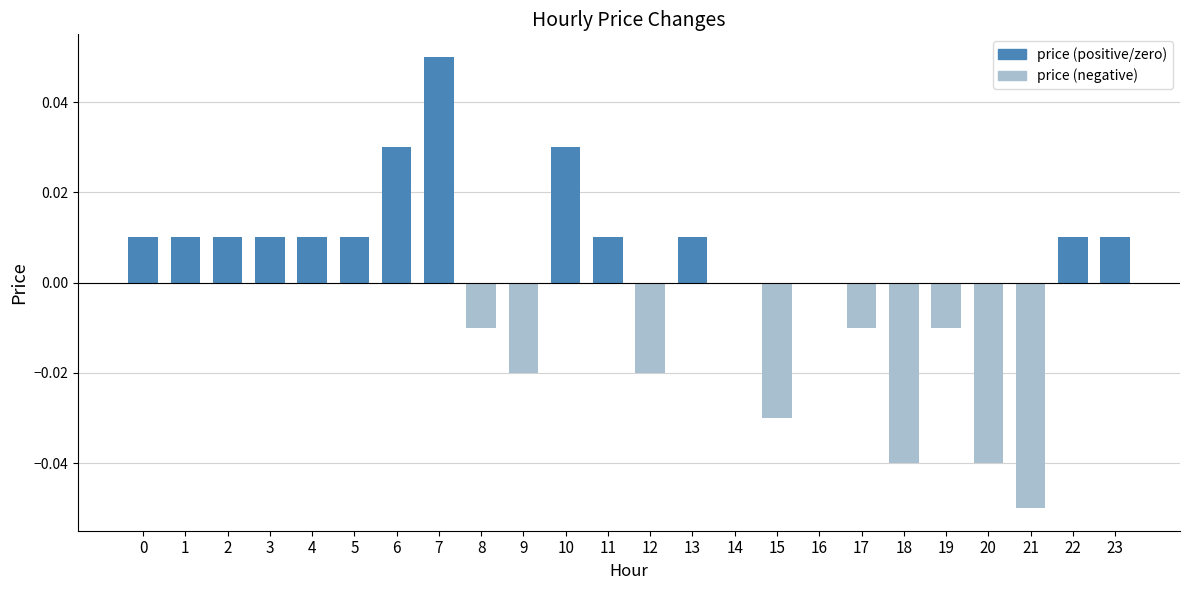

Count the number of data series in this chart.

1